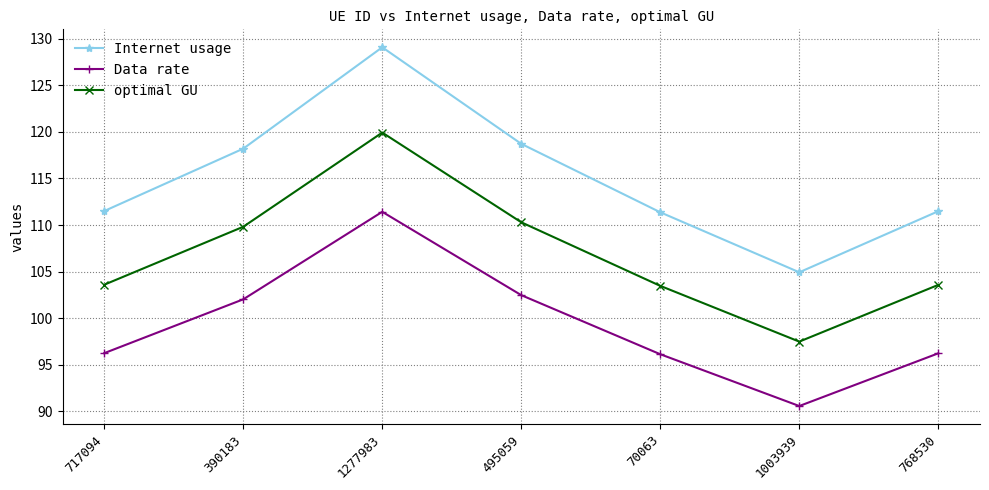

What is the difference between the highest and lowest values at 1003939?

14.4